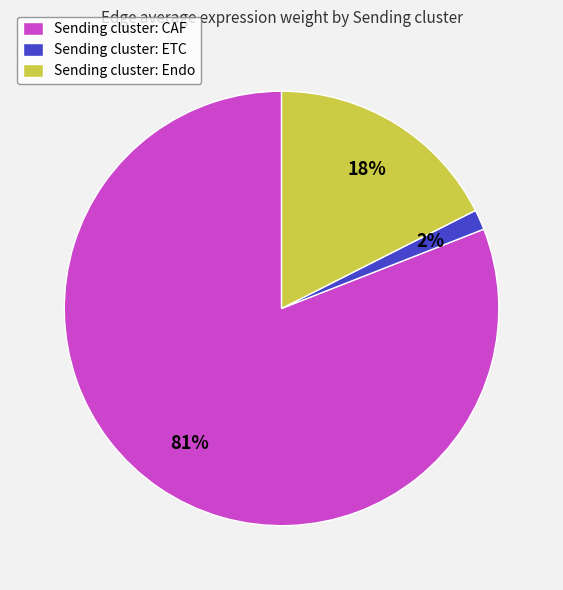

Rank the categories by value from highest to lowest.

Sending cluster: CAF, Sending cluster: Endo, Sending cluster: ETC